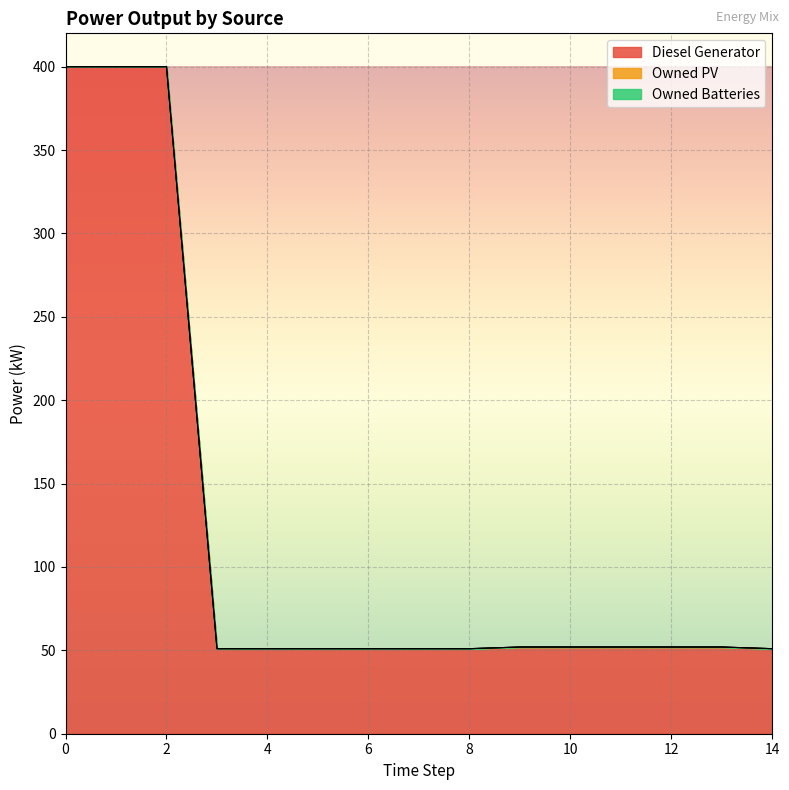

How many lines are shown in the chart?

3